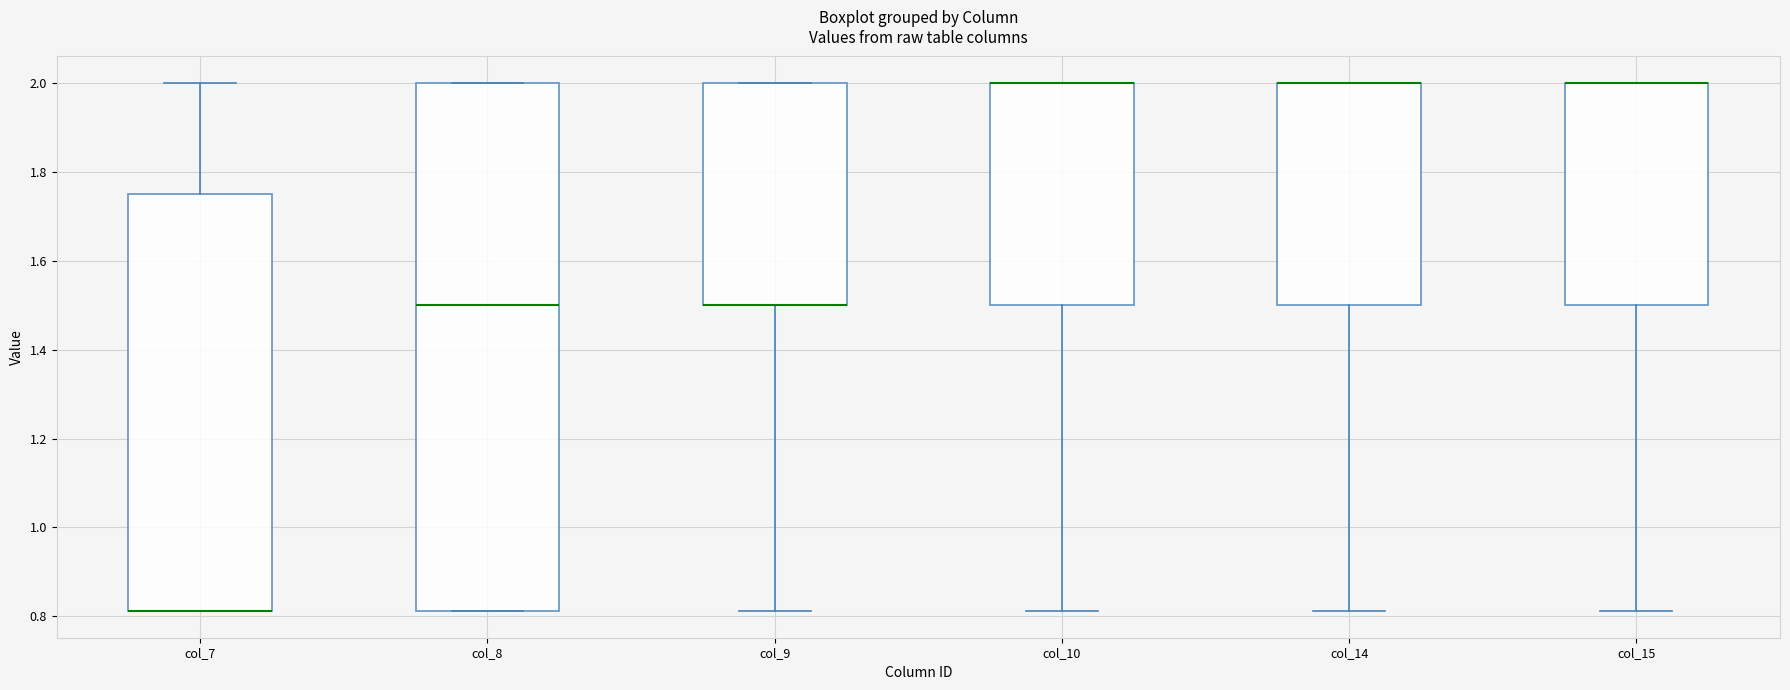

Reading left to right, transcribe this box plot: for each box, give where its median line is, the range the box spans, and where its two whiskers end, as read against the y-axis. The values are not printed on the chart, so give them approximately, as read against the axis.

col_7: median 0.82 (drawn on the box's lower edge), box 0.82 to 1.76, whiskers 0.82 to 2.00
col_8: median 1.50, box 0.82 to 2.00, whiskers 0.82 to 2.00
col_9: median 1.50 (drawn on the box's lower edge), box 1.50 to 2.00, whiskers 0.82 to 2.00
col_10: median 2.00 (drawn on the box's upper edge), box 1.50 to 2.00, whiskers 0.82 to 2.00
col_14: median 2.00 (drawn on the box's upper edge), box 1.50 to 2.00, whiskers 0.82 to 2.00
col_15: median 2.00 (drawn on the box's upper edge), box 1.50 to 2.00, whiskers 0.82 to 2.00